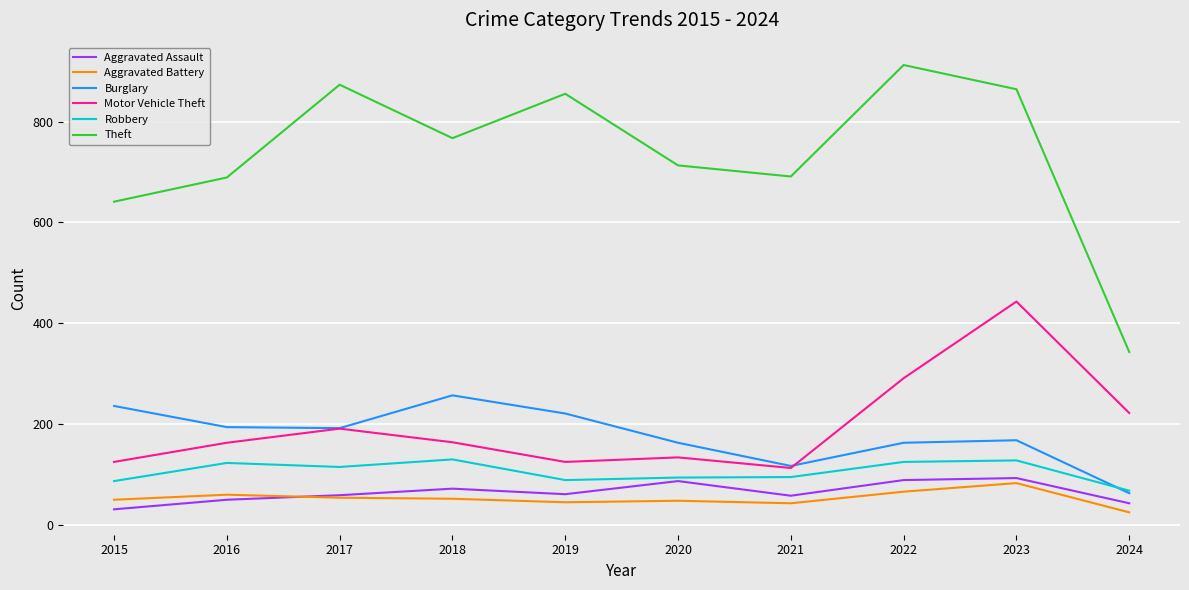

Which series has the largest range (max minus min)?

Theft